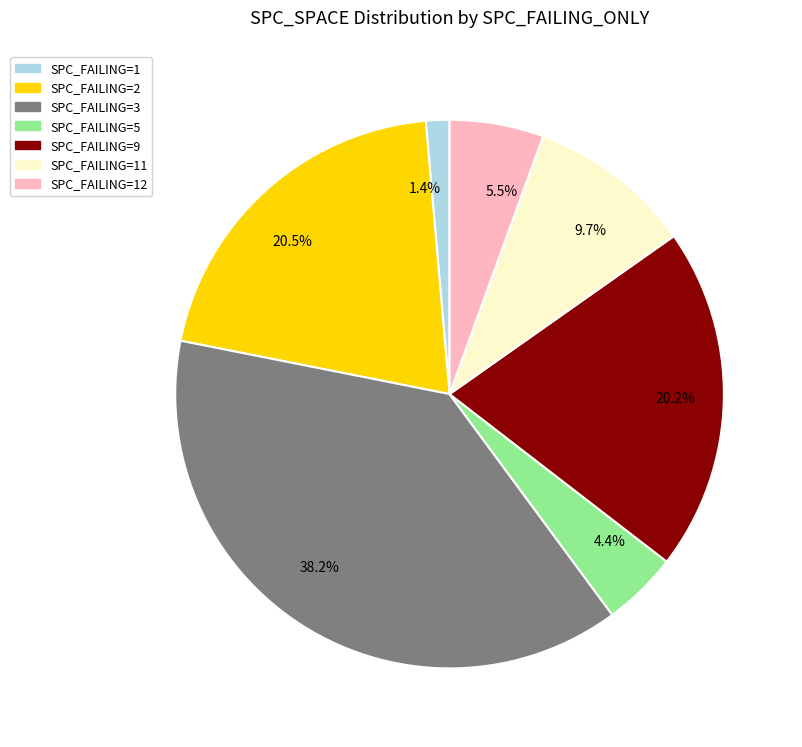

How much of the chart is everything except 4.4%?

95.6%